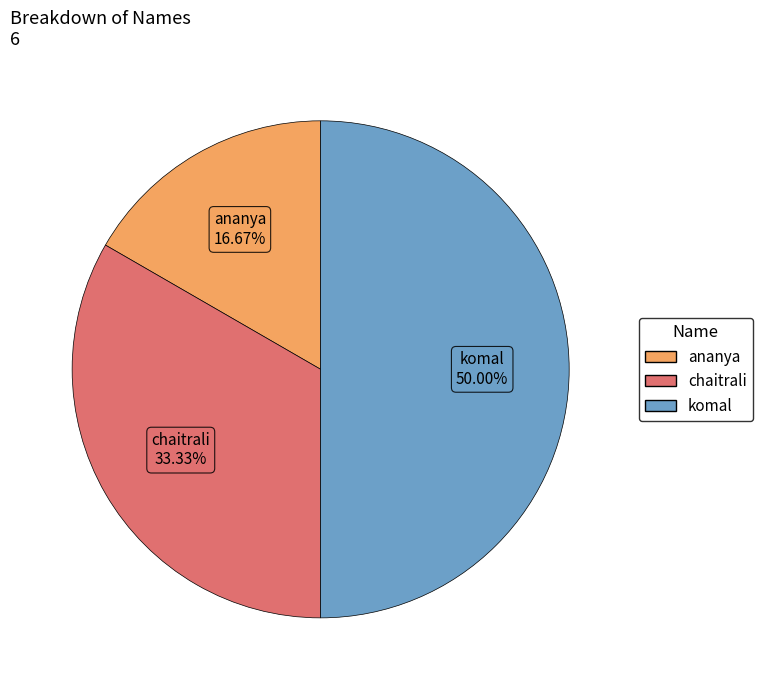

Count the number of slices in the pie.

3